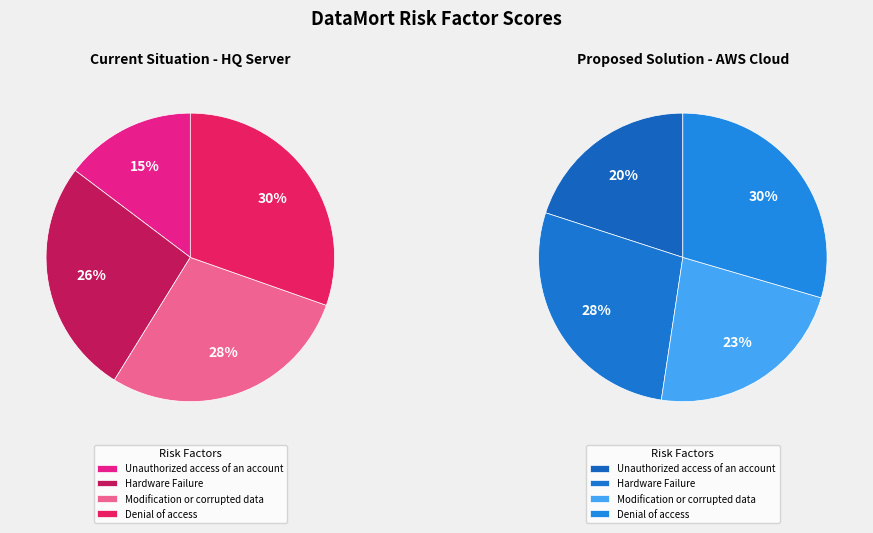

What is the largest slice in the pie chart?

Denial of access